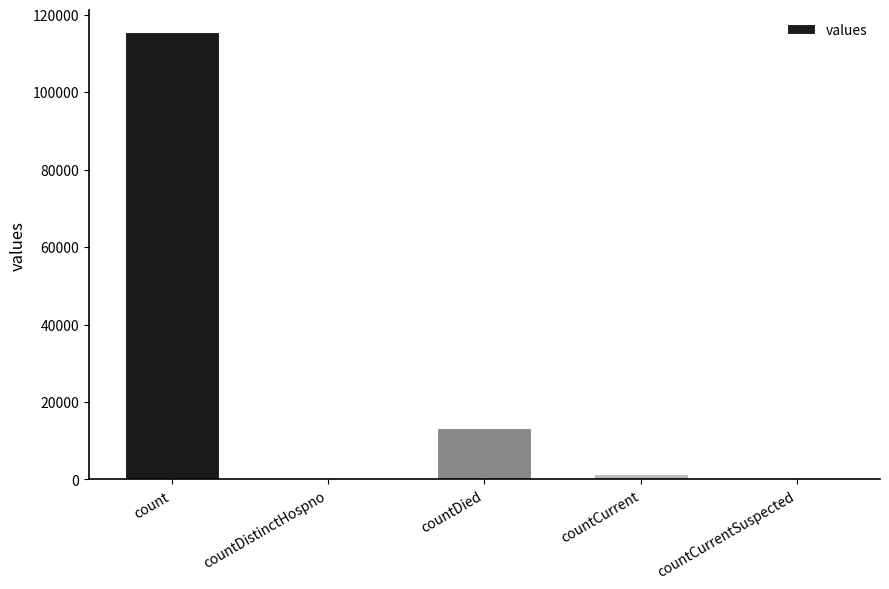

Which label corresponds to the largest value in the chart?

count